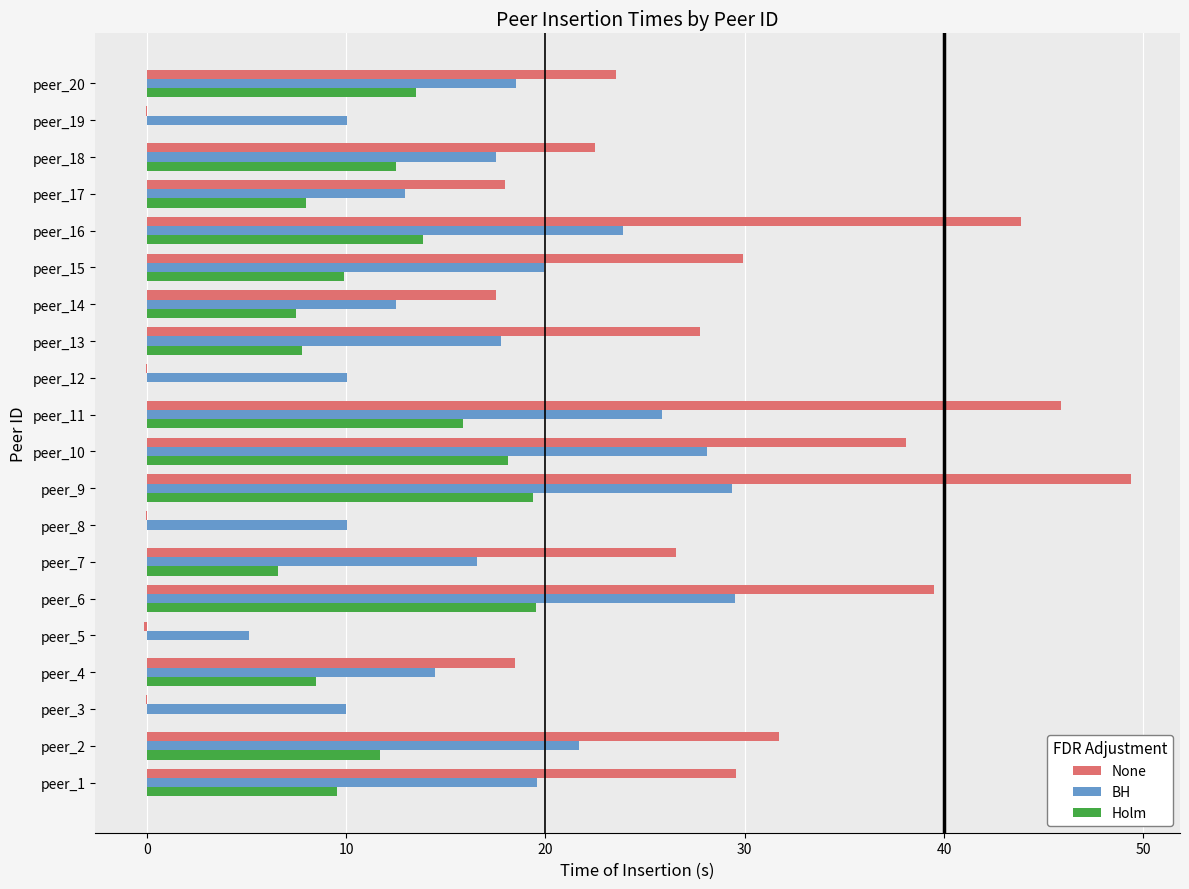

What is the highest value of the None series?

49.4